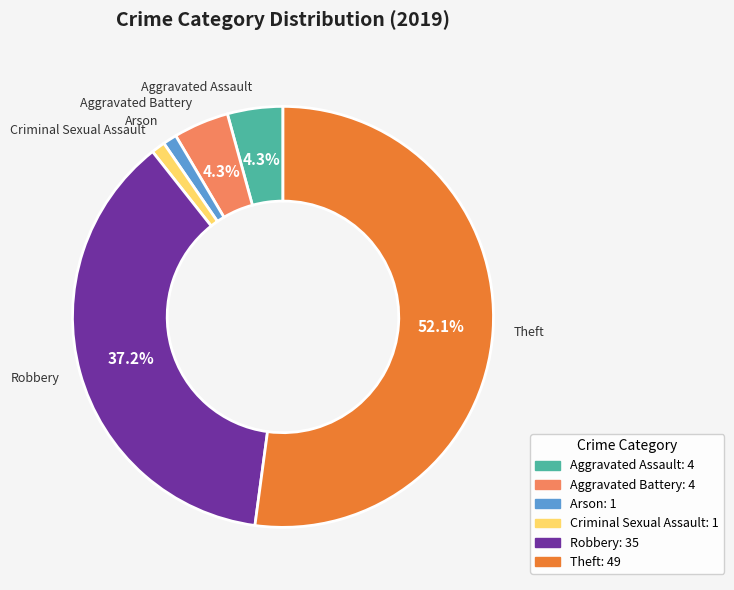

How many segments does this pie chart have?

6